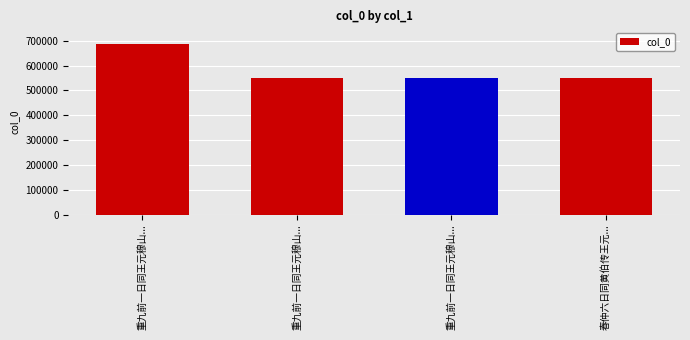

What is the change in value from 重九前一日同王元穆山... to 春仲六日同黄伯传王元...?

-39